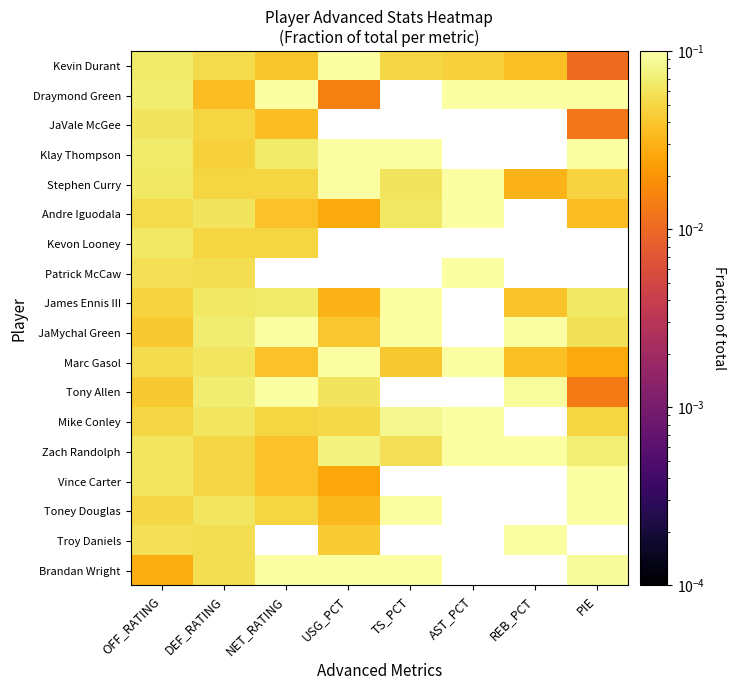

At which category is the sum across all series the highest?

NET_RATING